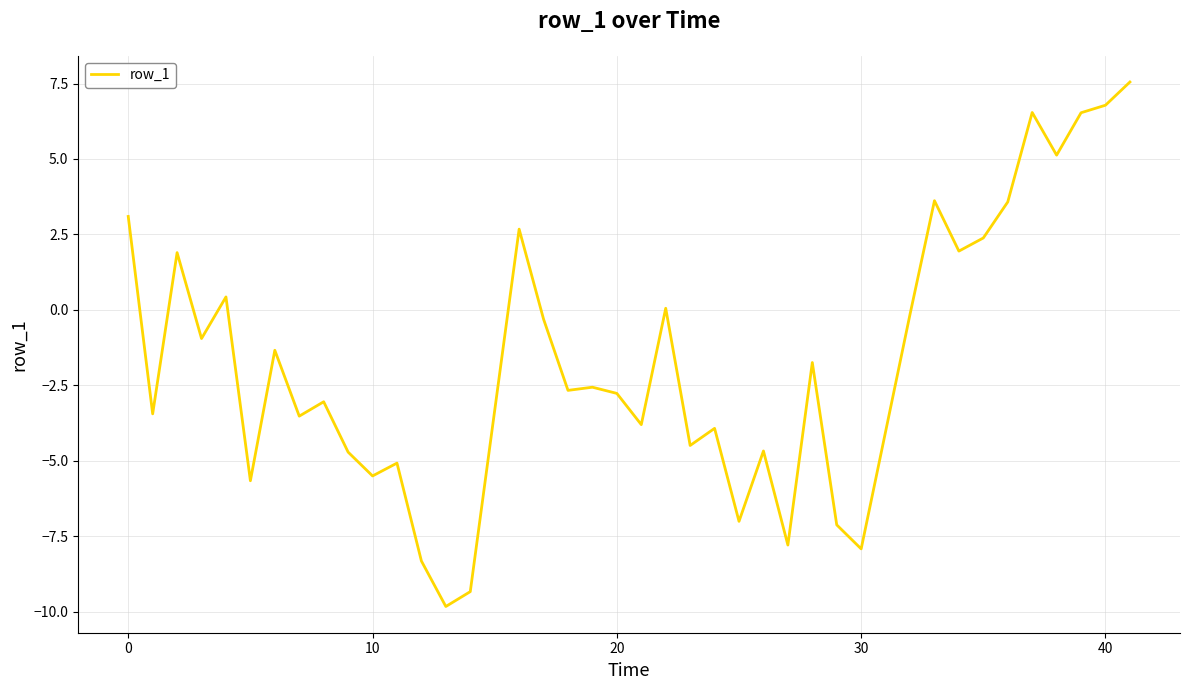

What is the greatest value displayed?

7.6